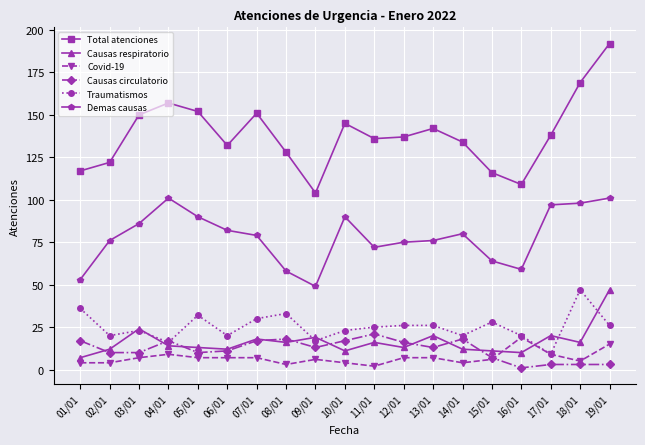

Does the chart display data point markers on the line(s)?

Yes